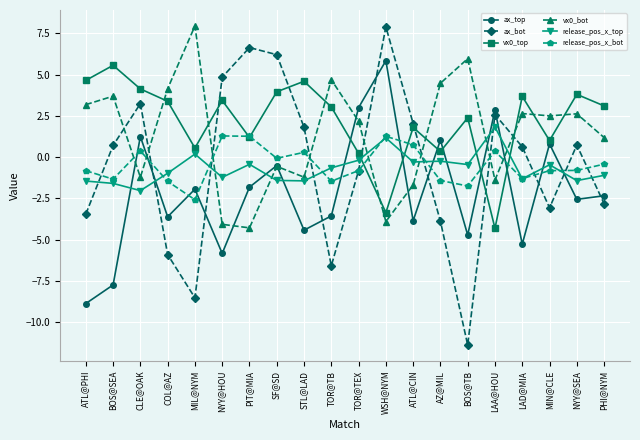

Between which two adjacent categories do ax_top and ax_bot first intersect?

CLE@OAK and COL@AZ